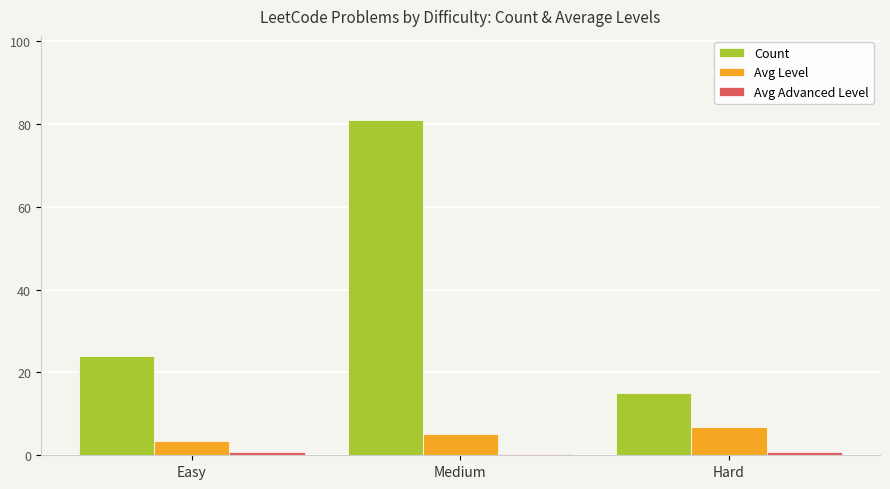

Between Easy and Medium, which series saw the biggest shift?

Count